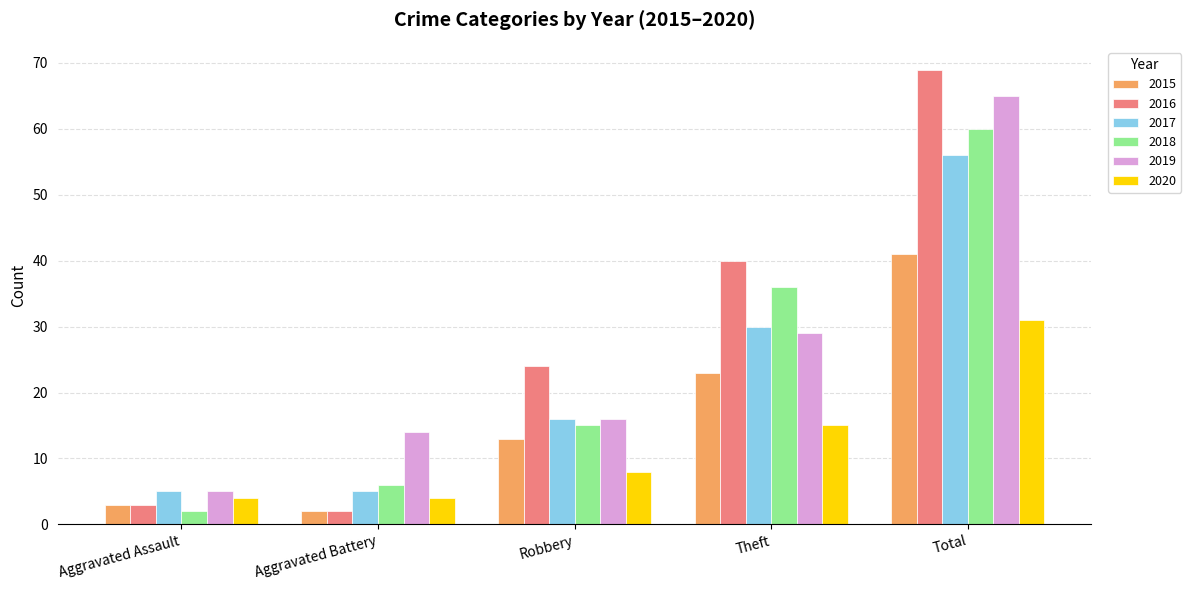

What position from the left is Aggravated Battery?

2